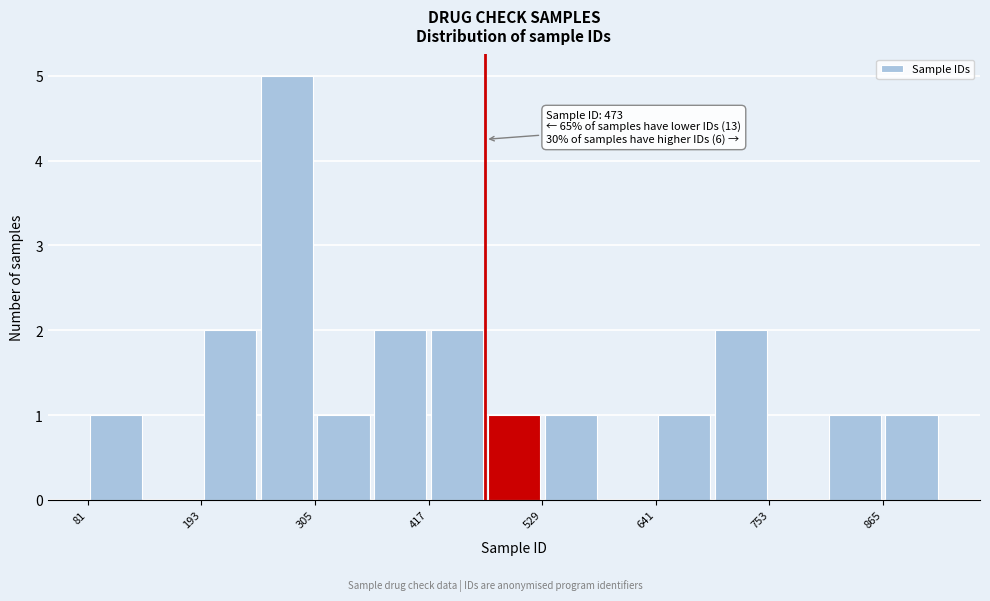

Around what value on the x-axis is the tallest bar? Give the approximate position of its centre, as read against the axis.

280